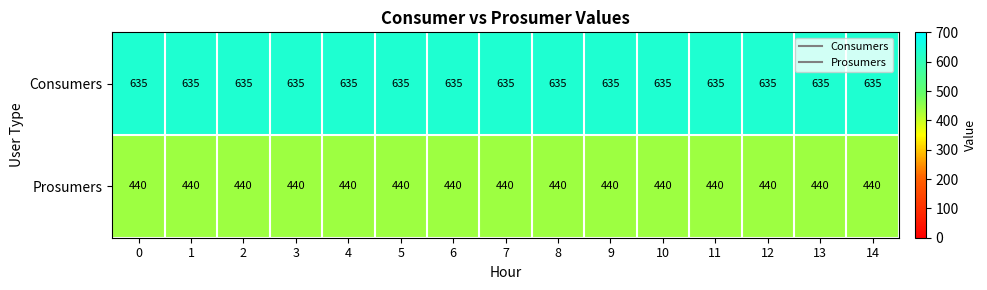

What is the sum of all Prosumers values?

6600